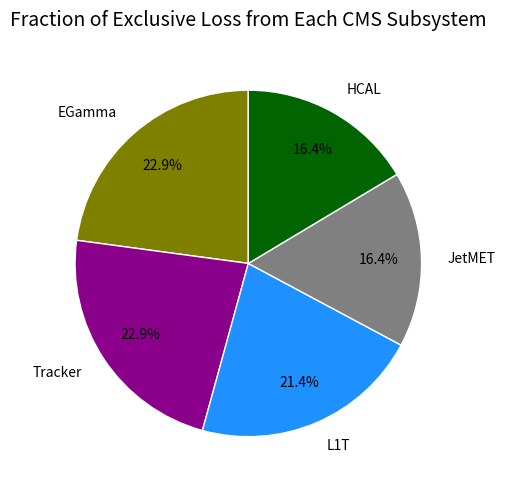

Is HCAL the majority of the pie?

No